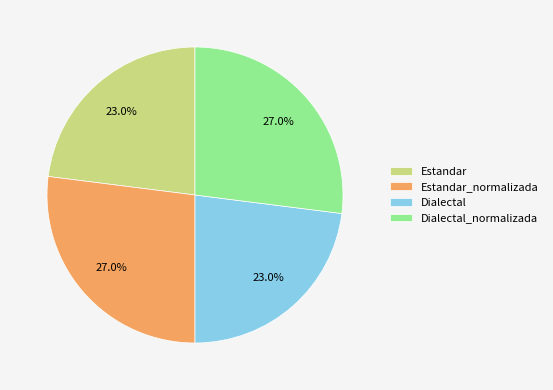

What percentage do Estandar_normalizada and Estandar together represent?

50.0%